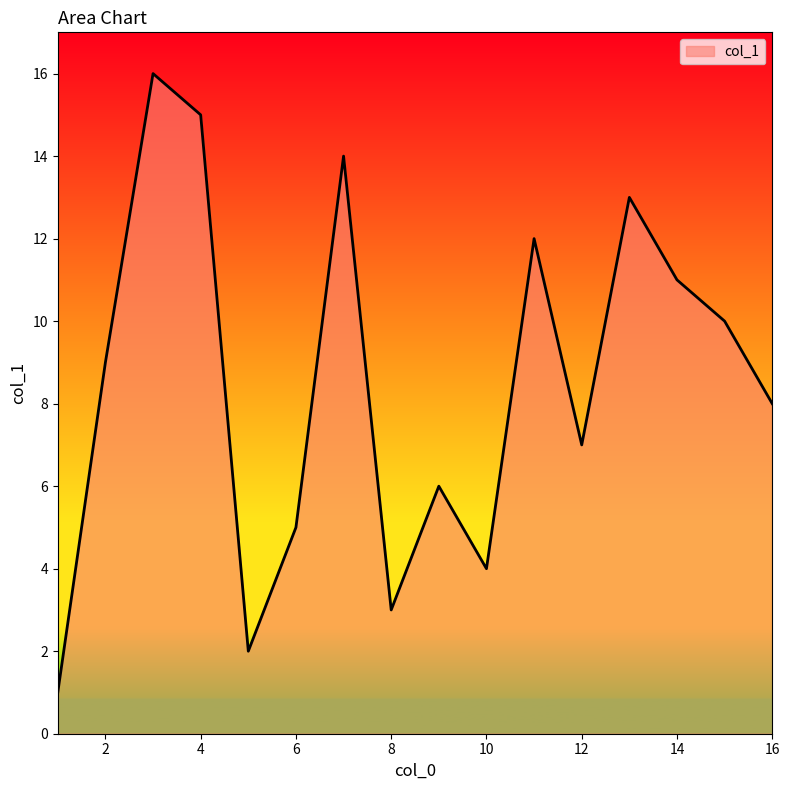

What is the difference between the maximum and minimum values?

15